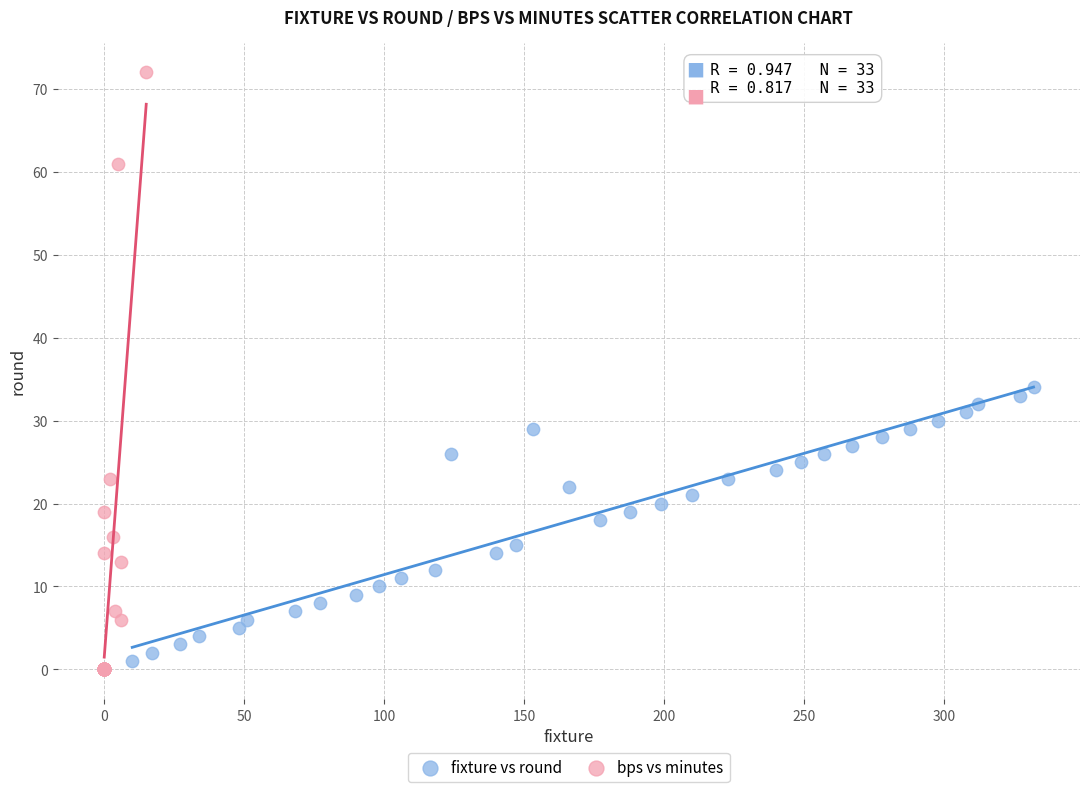

Which series has the widest spread of Y values?

bps vs minutes